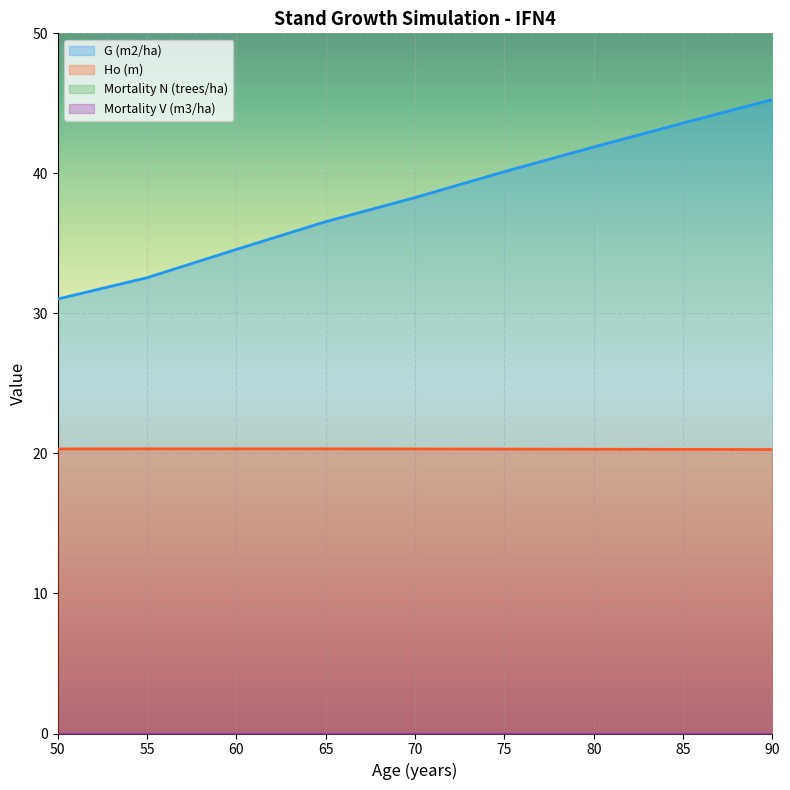

Which series changed the most between 50 and 80?

G (m2/ha)